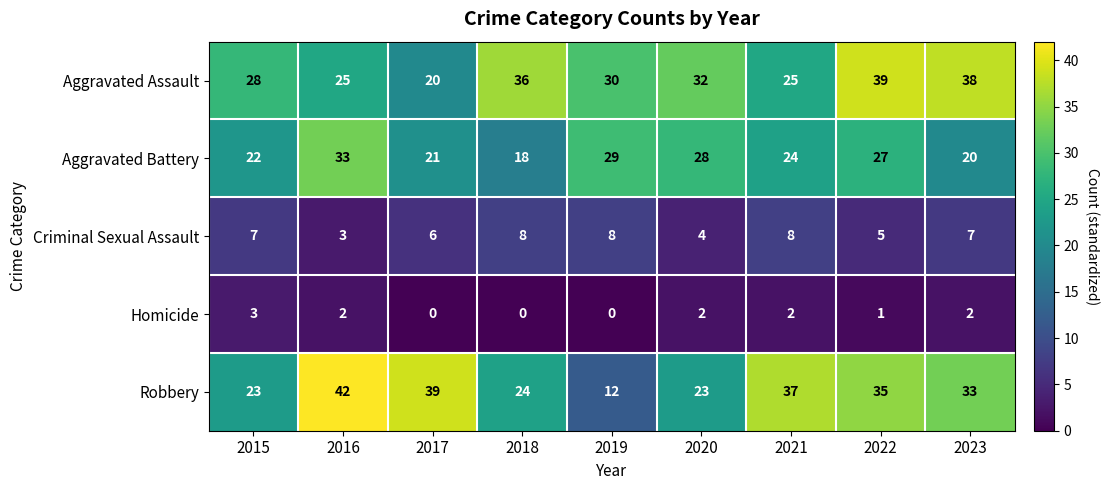

The Homicide series shows -2 at 2019. True or false?

False